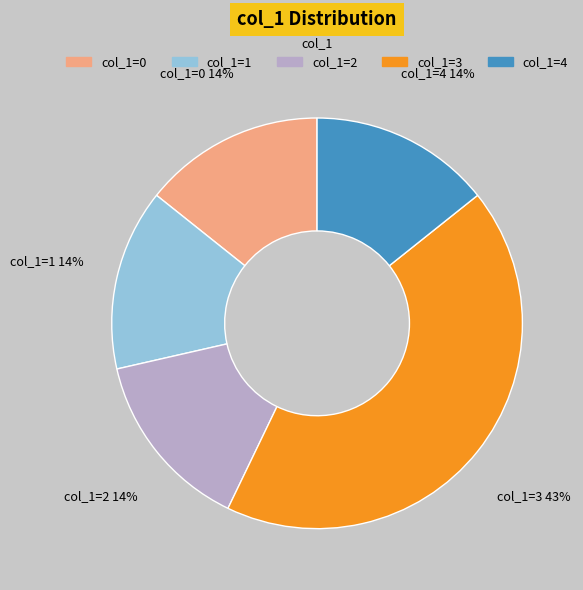

Does any single category account for the majority?

No